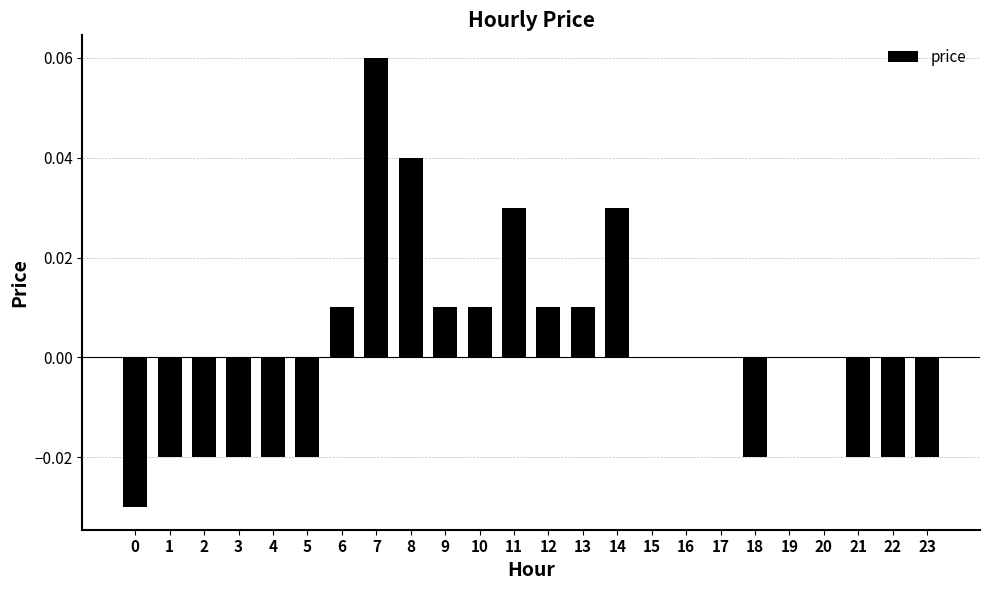

True or false: the data shows -0.0 at 3.

True